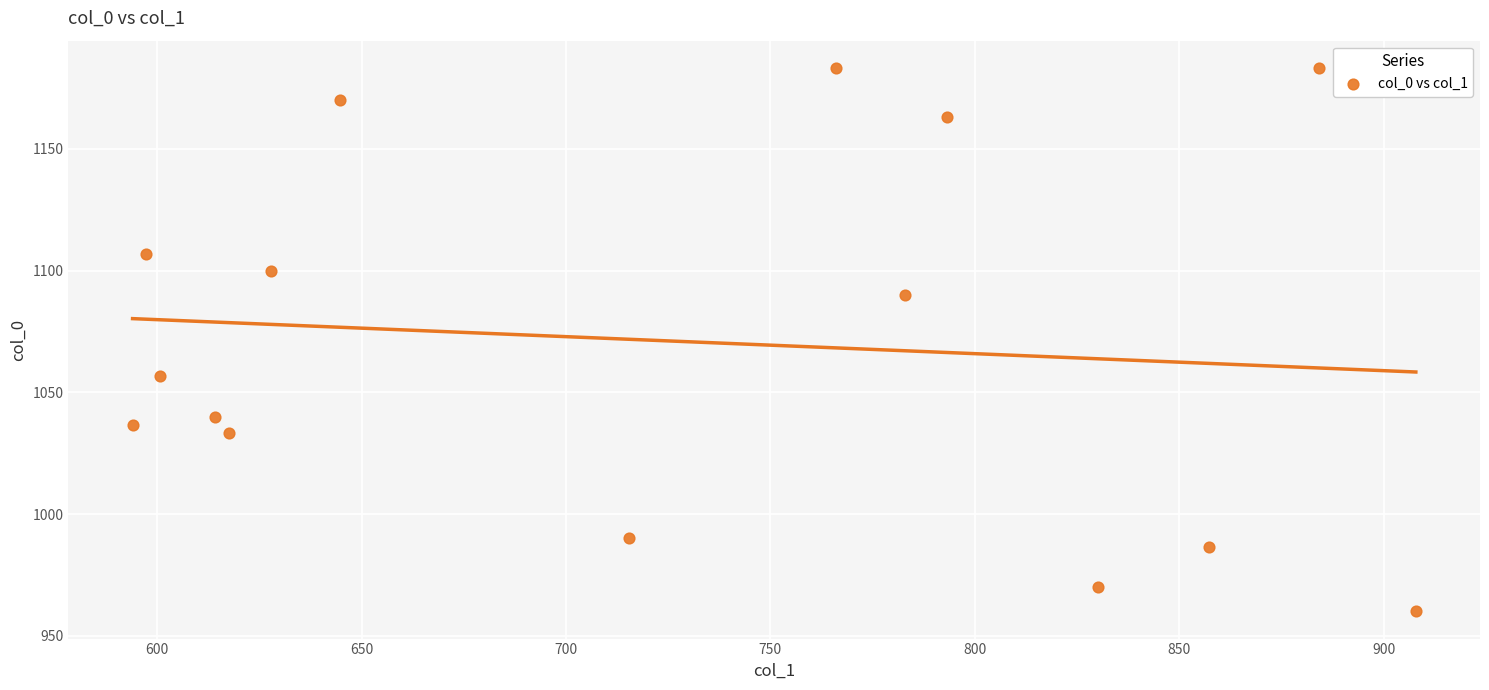

What Y value in the scatter plot is closest to 1071?

1056.7